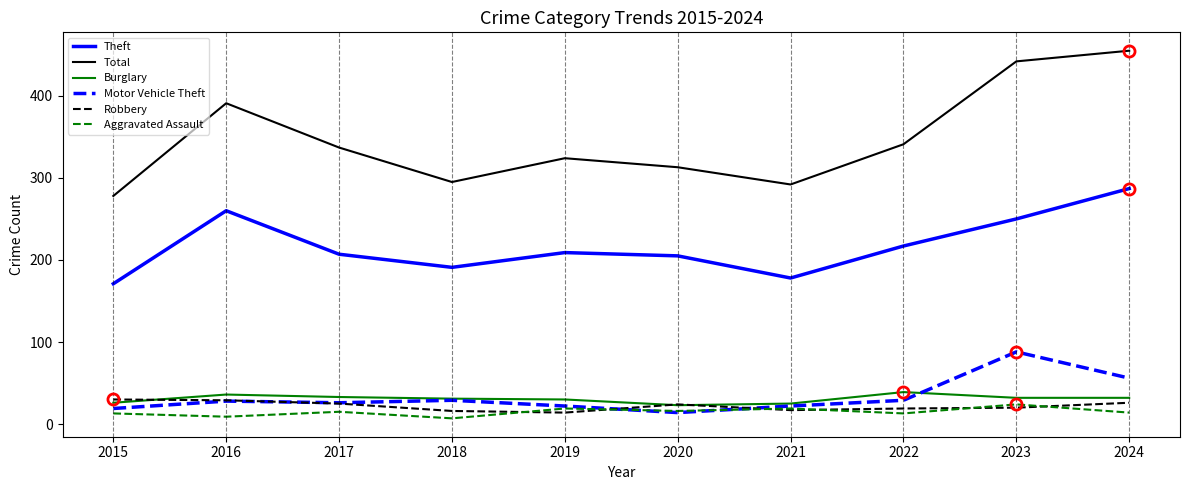

What is the total value across all series at 2018?

569